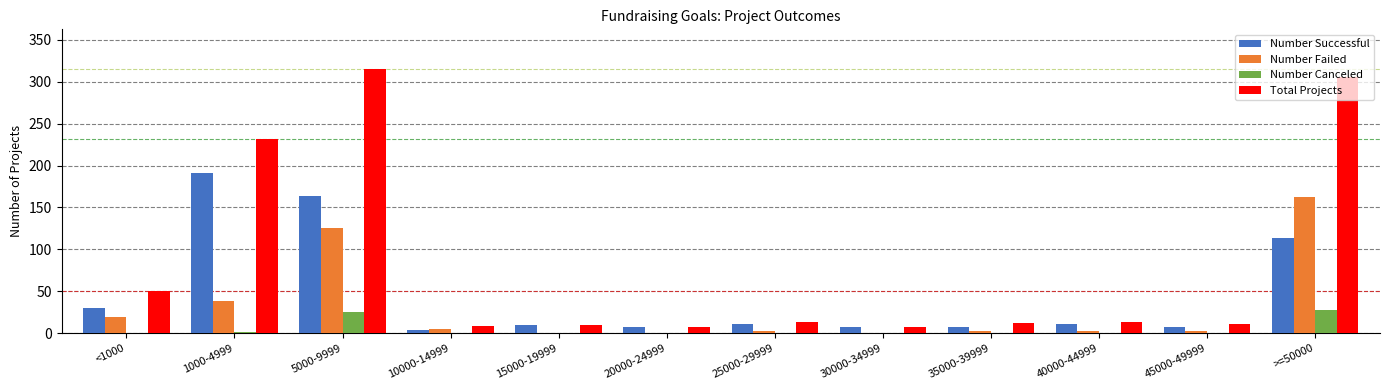

Which series changed the most between 25000-29999 and >=50000?

Total Projects